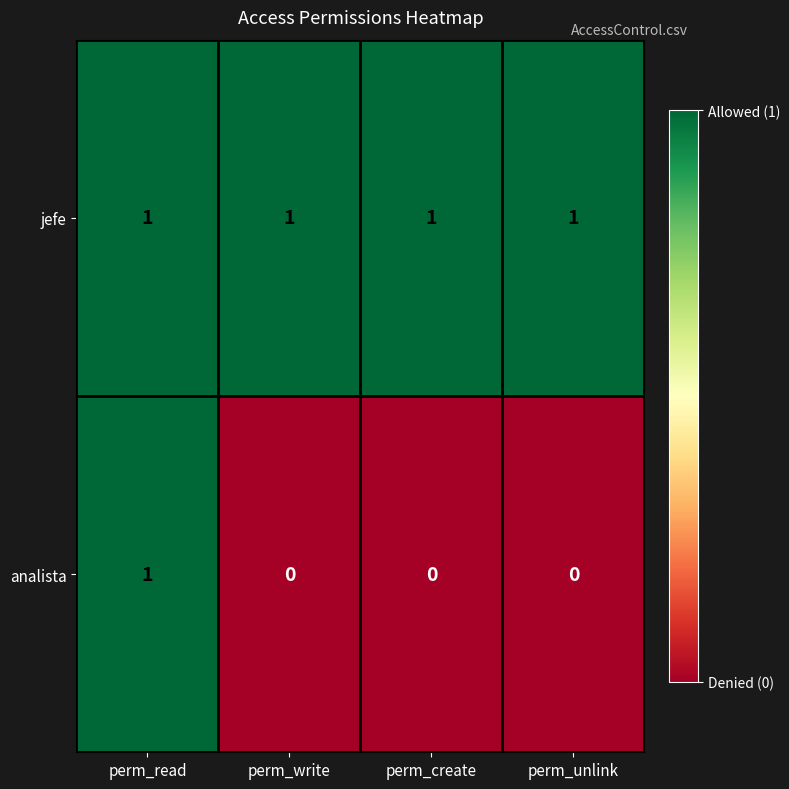

Which series changed the most between perm_read and perm_unlink?

analista